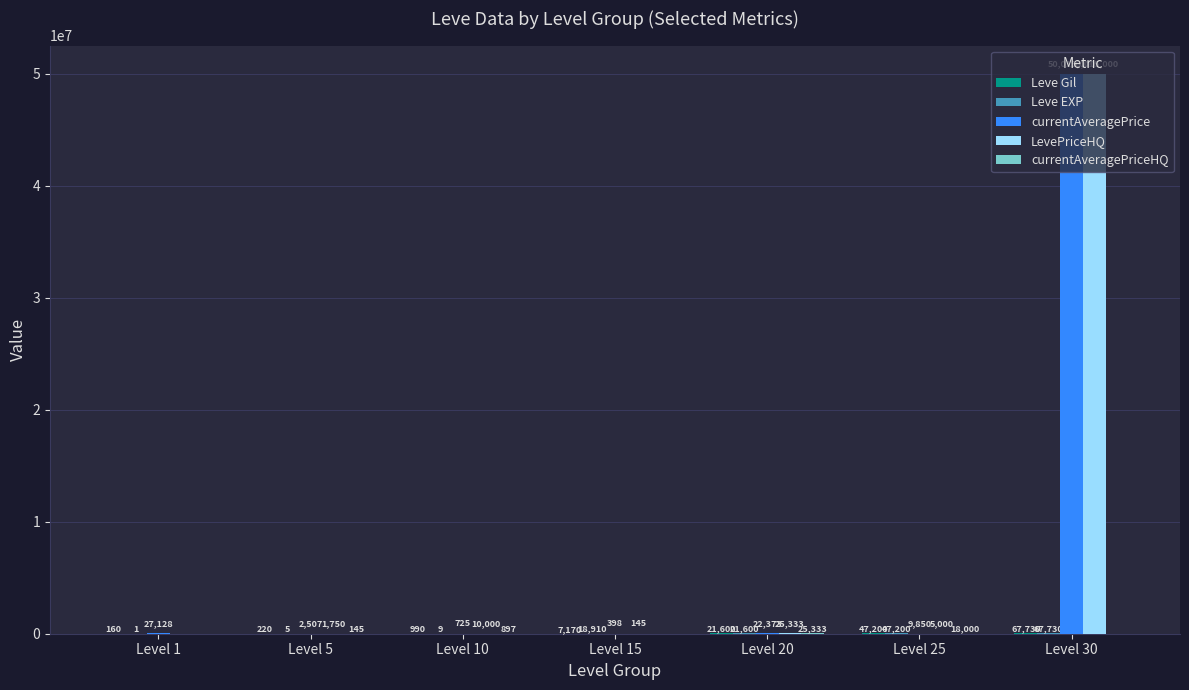

Which label corresponds to the largest value in the chart?

Level 30